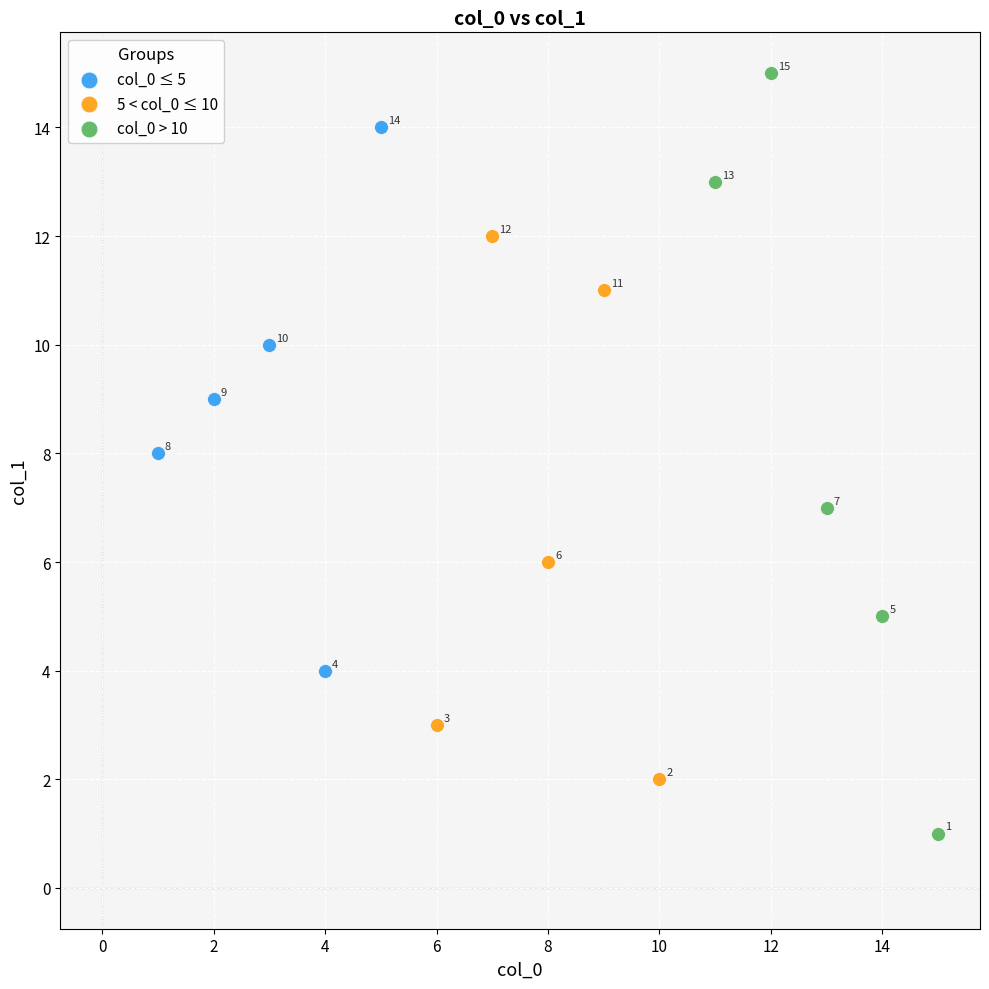

Which series contains the highest Y value?

col_0 > 10